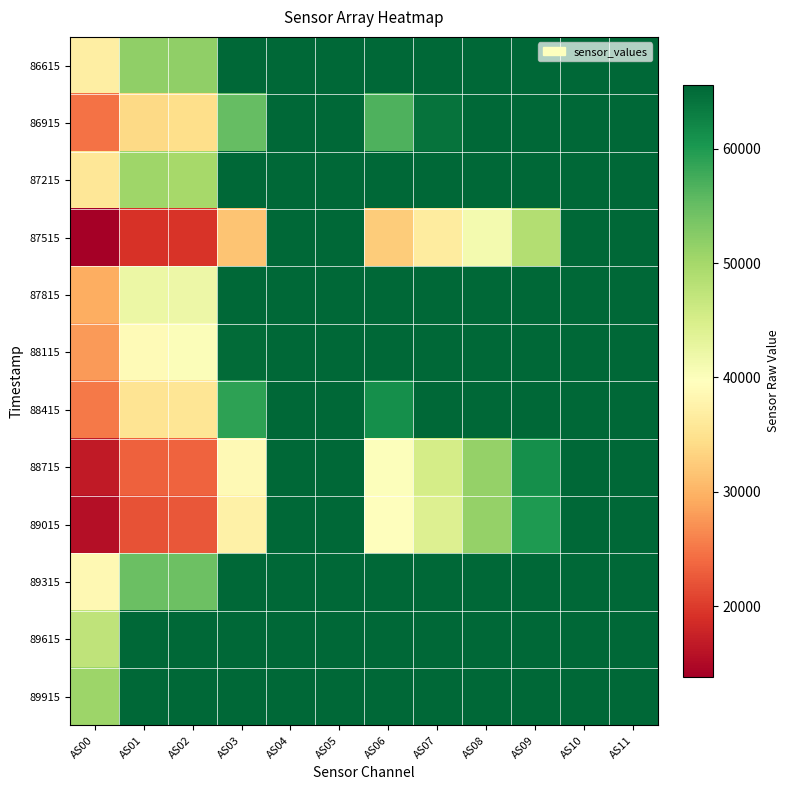

Which series has the largest total across all categories?

89915